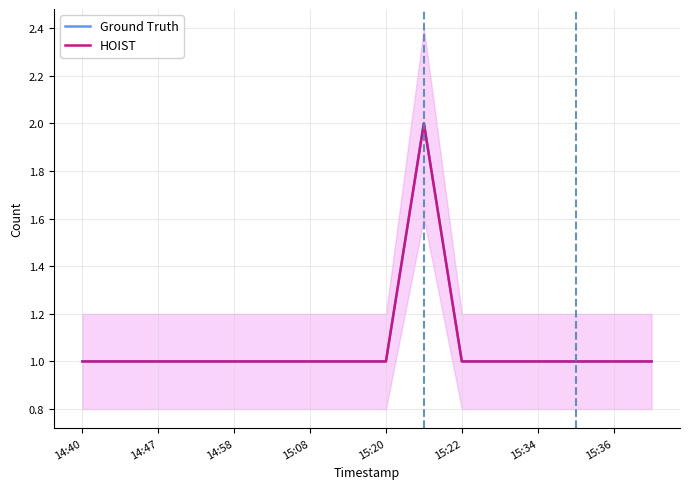

How many lines are shown in the chart?

2